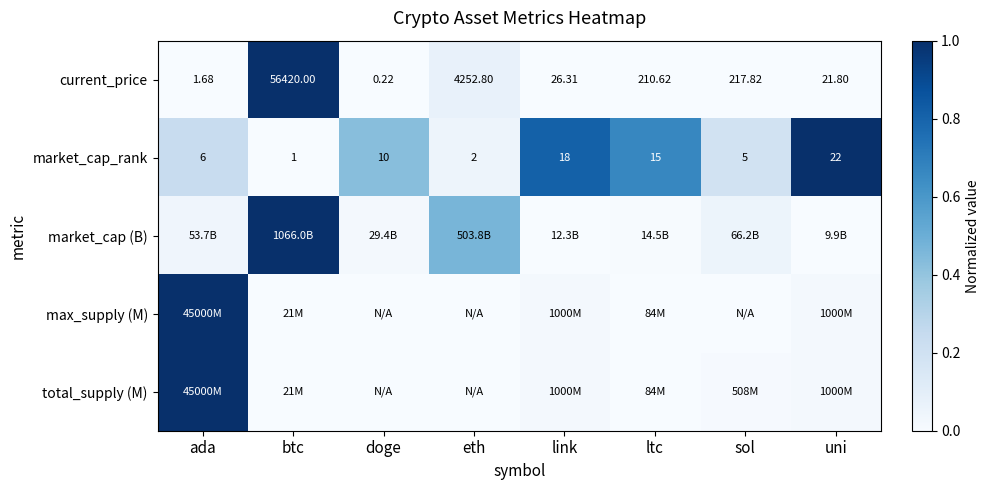

How many values in total_supply (M) are above zero?

6